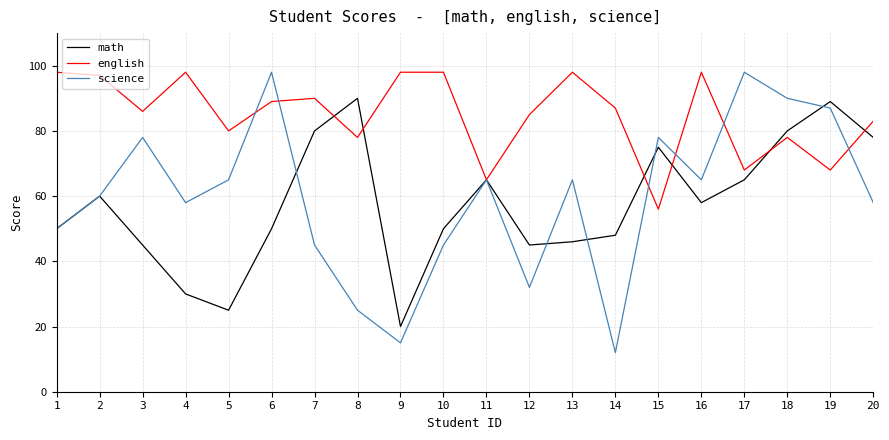

Where do english and math first cross each other?

7 and 8